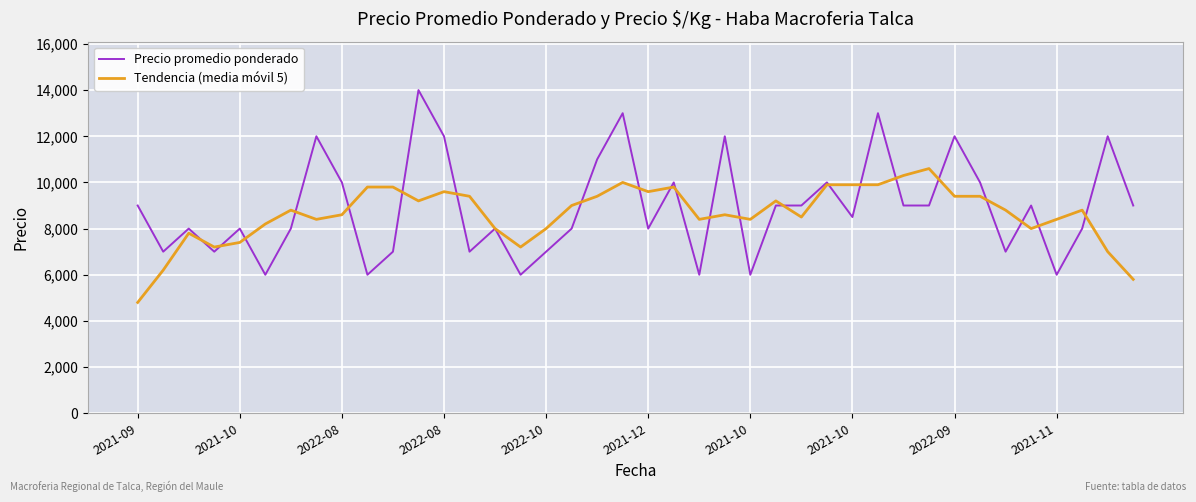

Which series has the largest range (max minus min)?

Precio promedio ponderado